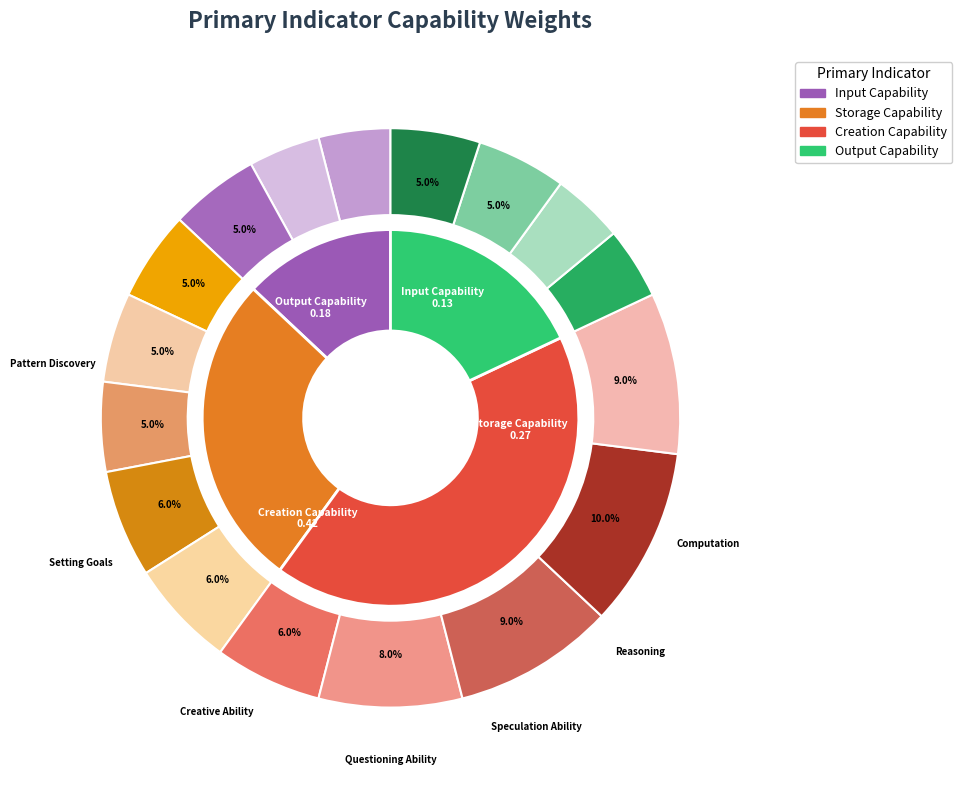

Does any single category account for the majority?

No